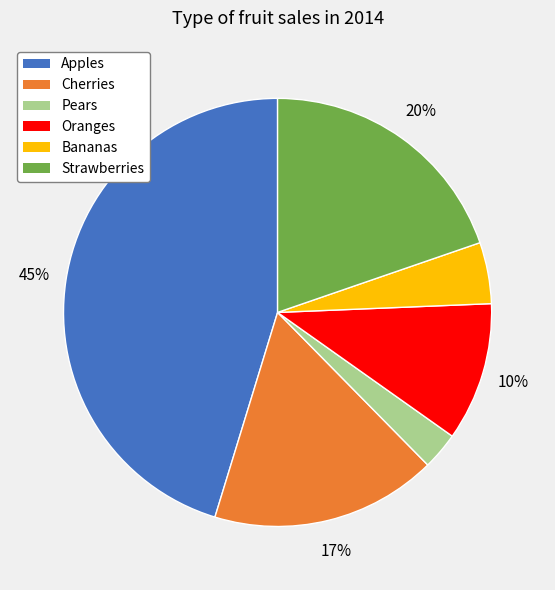

What percentage is the Pears slice, to the nearest percent?

3%